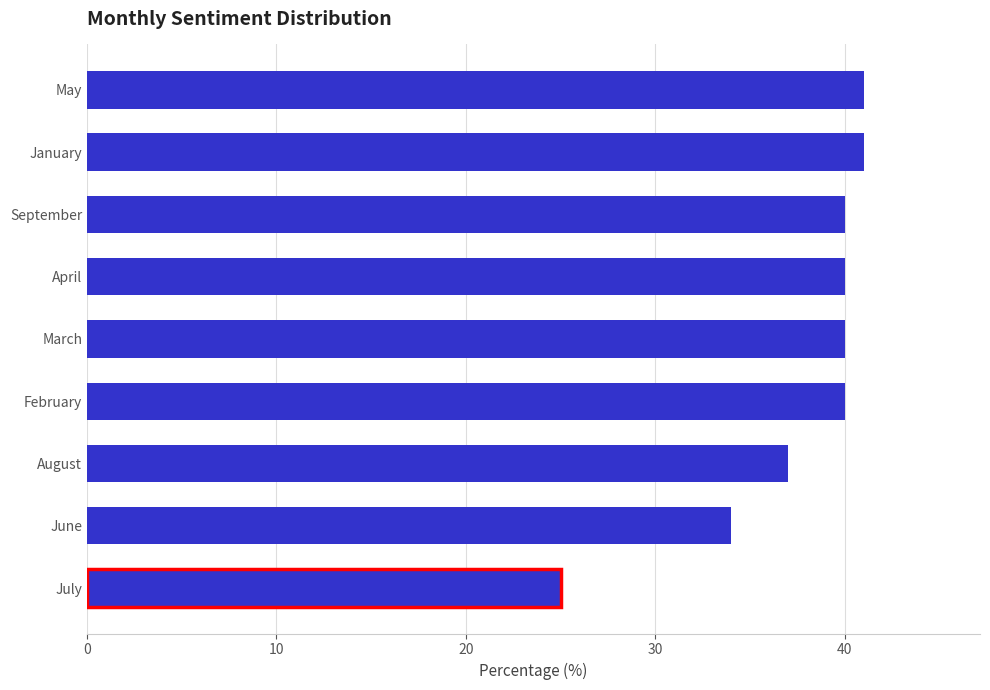

What is the minimum value shown in the chart?

34